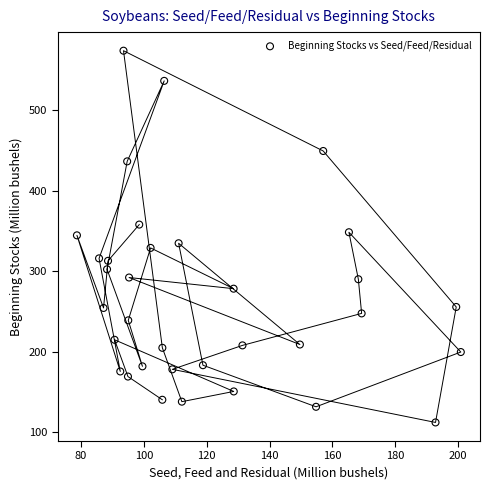

What is the range of X values (max minus min)?

122.1